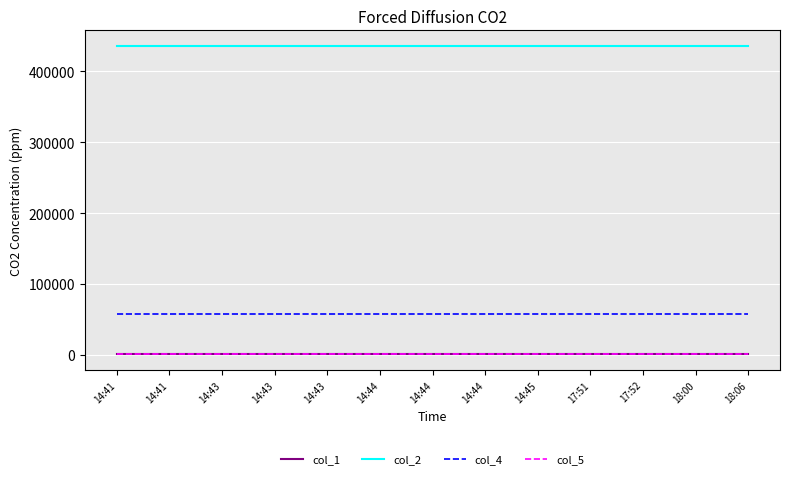

Does the chart have visible grid lines?

Yes